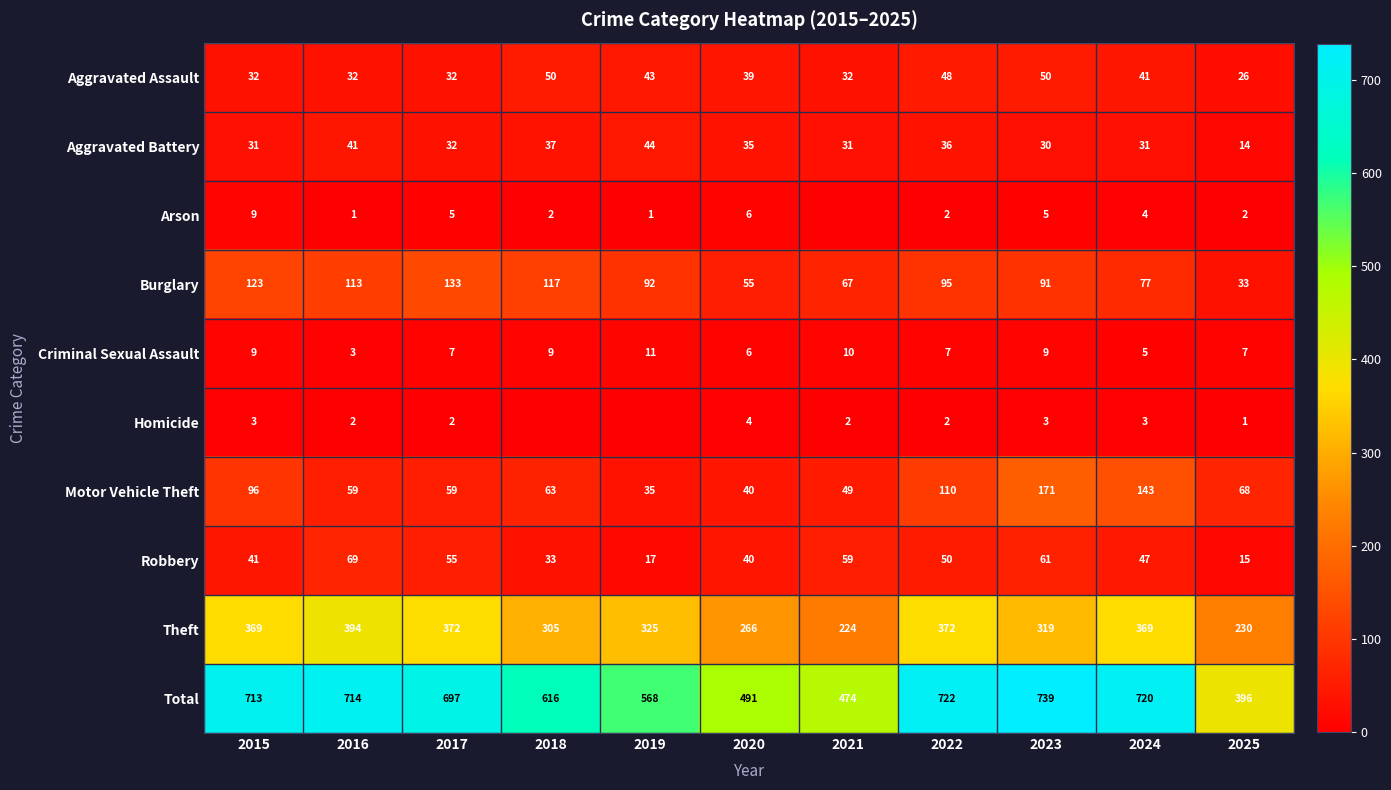

What is the difference between the Robbery values at 2018 and 2020?

7